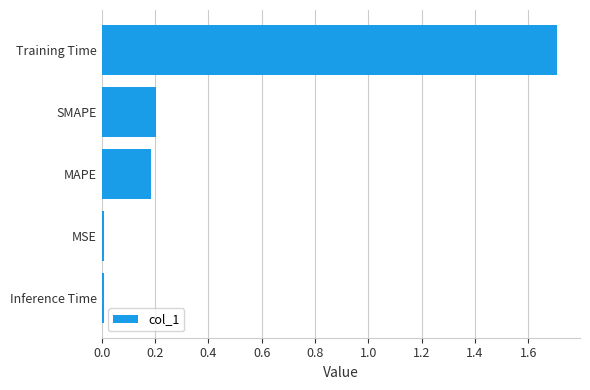

What is the sum of all values?

2.1